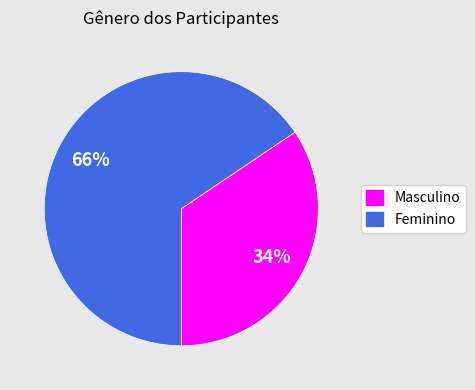

Is it true that Feminino is 66% of the pie?

True